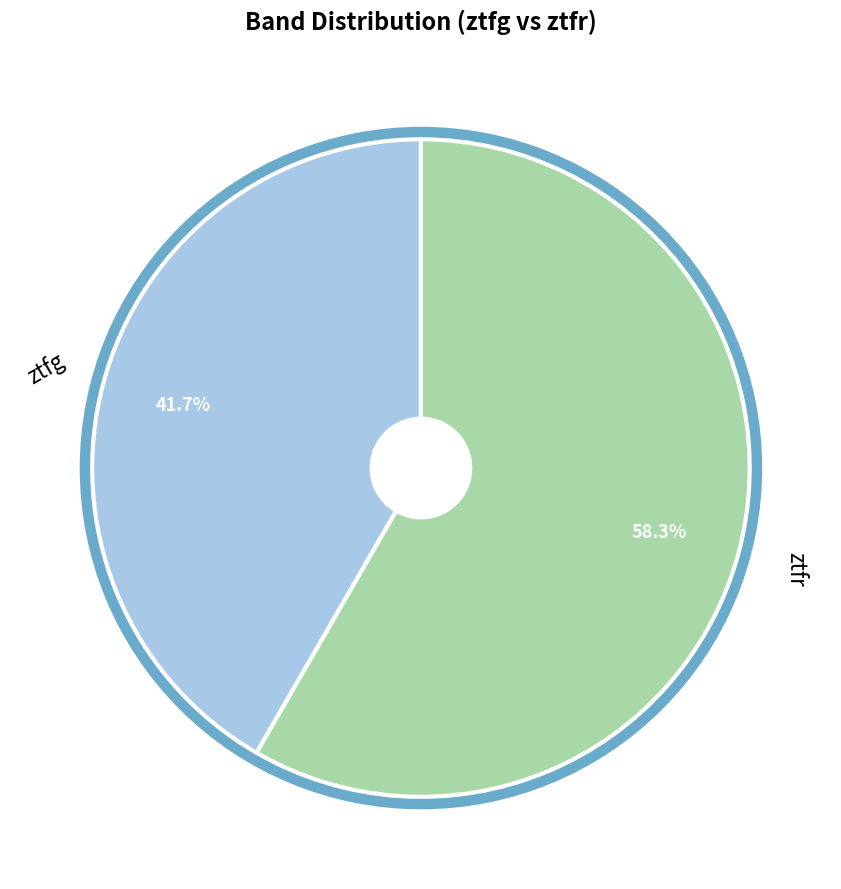

True or false: ztfg accounts for 53% of the total.

False